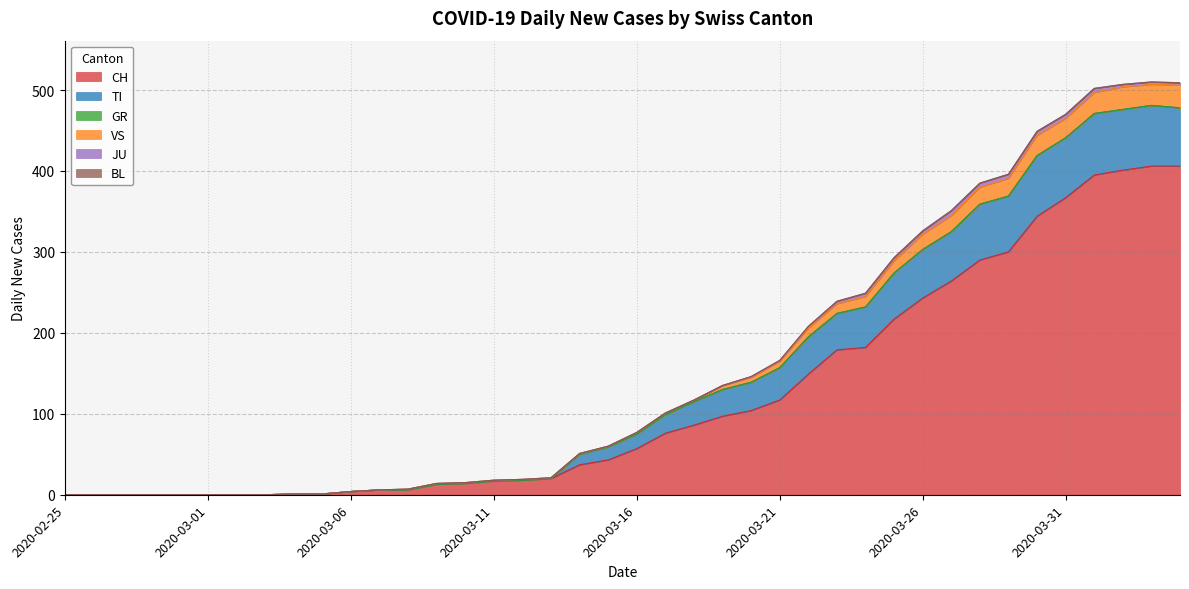

How many lines are shown in the chart?

6